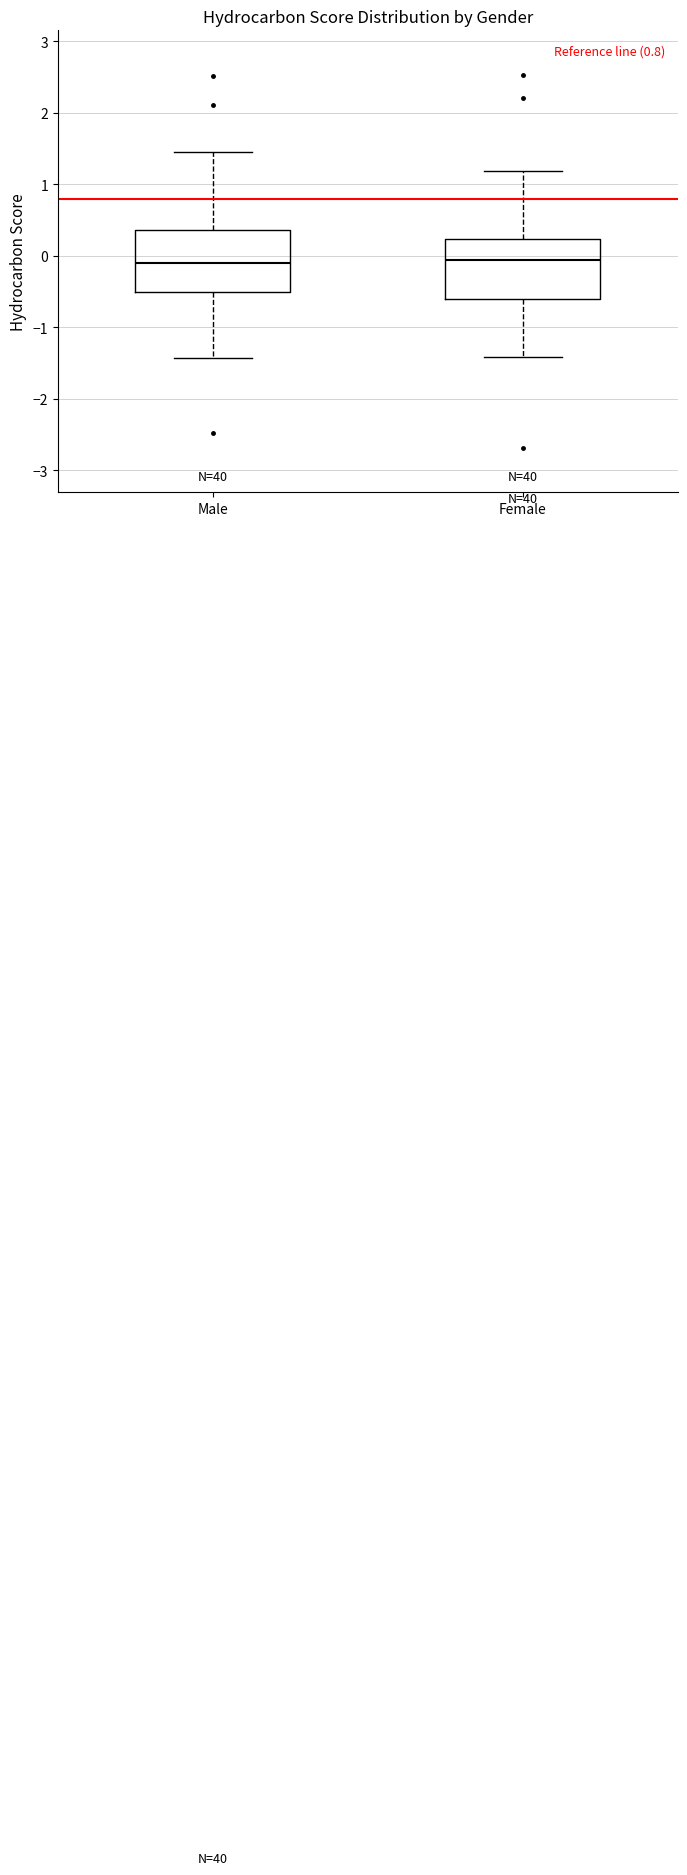

Where does the upper whisker of the box for Female end on the y-axis? The values are not printed on the chart, so give them approximately, as read against the axis.

1.2